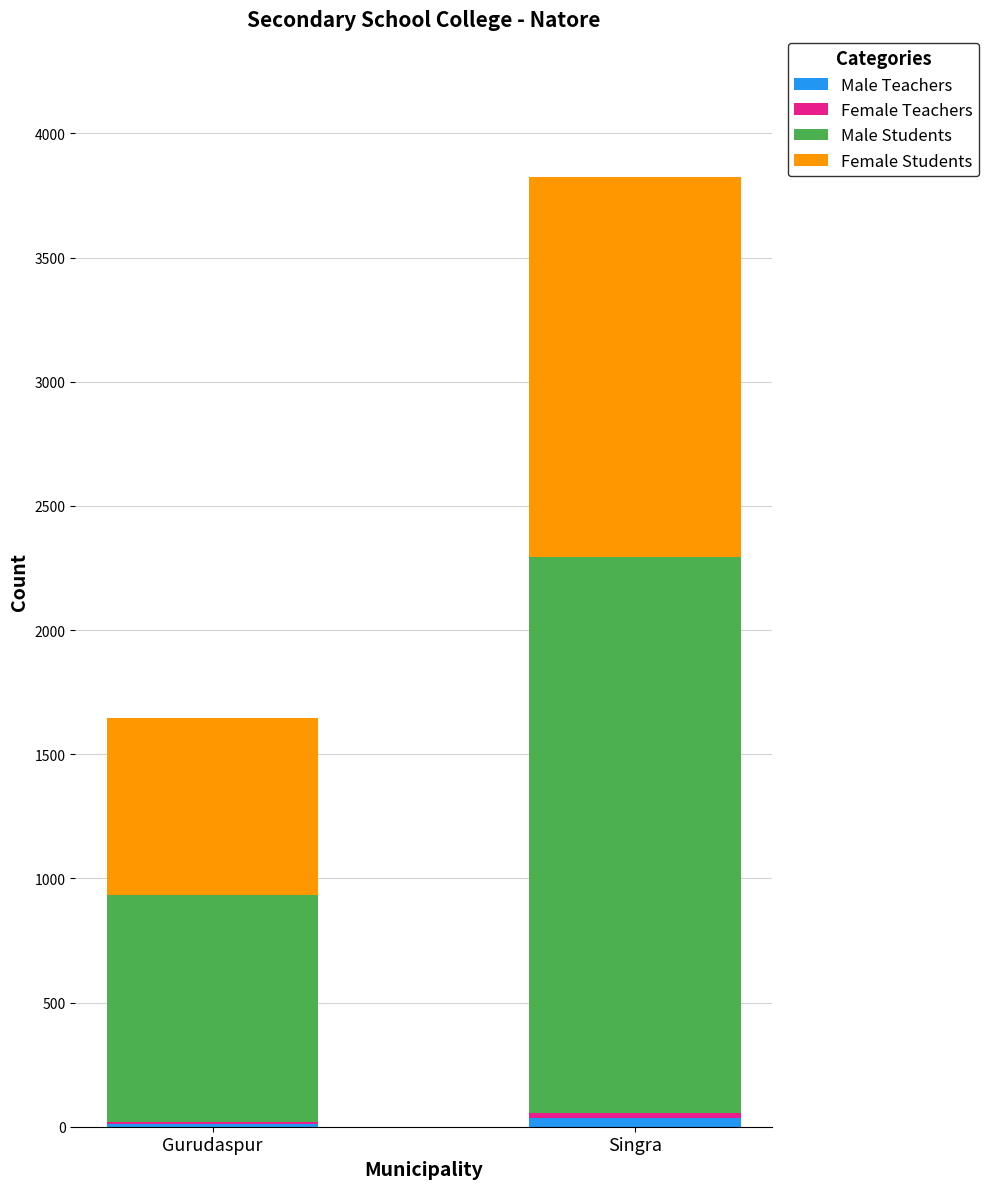

Is it true that Female Students equals 1532 at Singra?

True